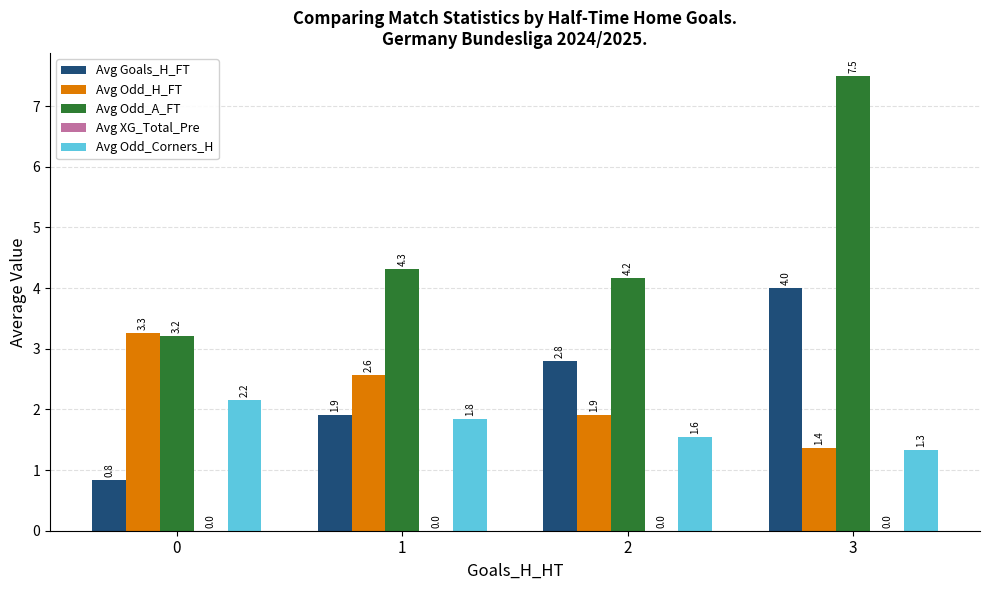

Rank the series at 2 from highest to lowest value.

Avg Odd_A_FT, Avg Goals_H_FT, Avg Odd_H_FT, Avg Odd_Corners_H